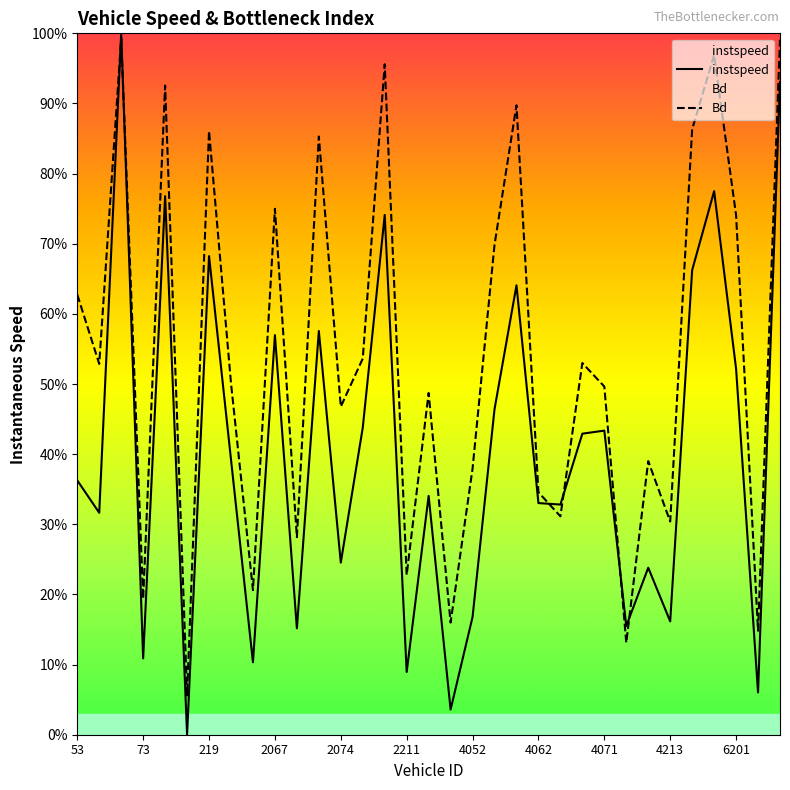

List the series in order of their overall mean, lowest first.

instspeed, Bd